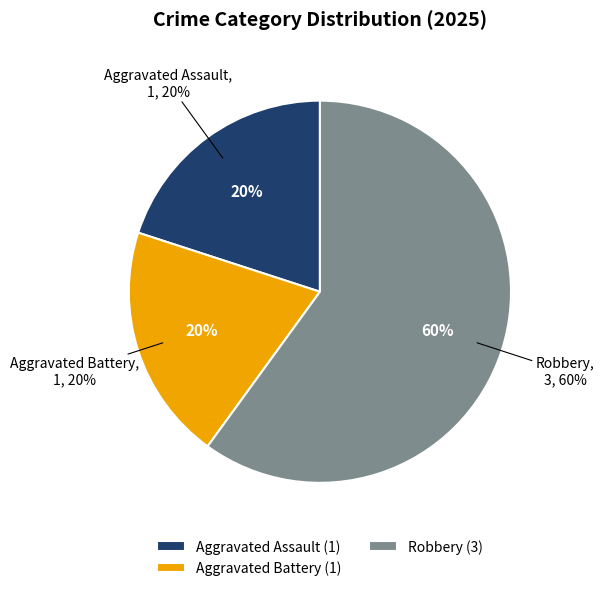

What is the change in value from Aggravated Battery to Robbery?

+2